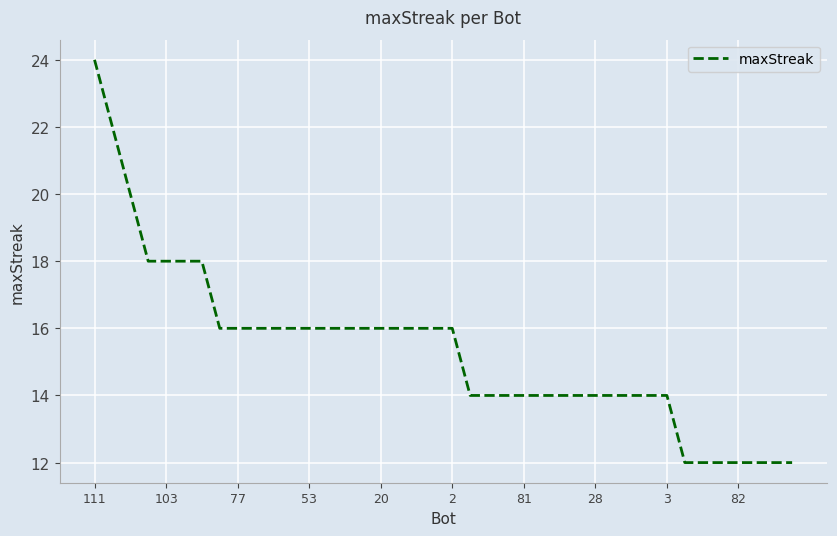

What is the maximum value shown in the chart?

24